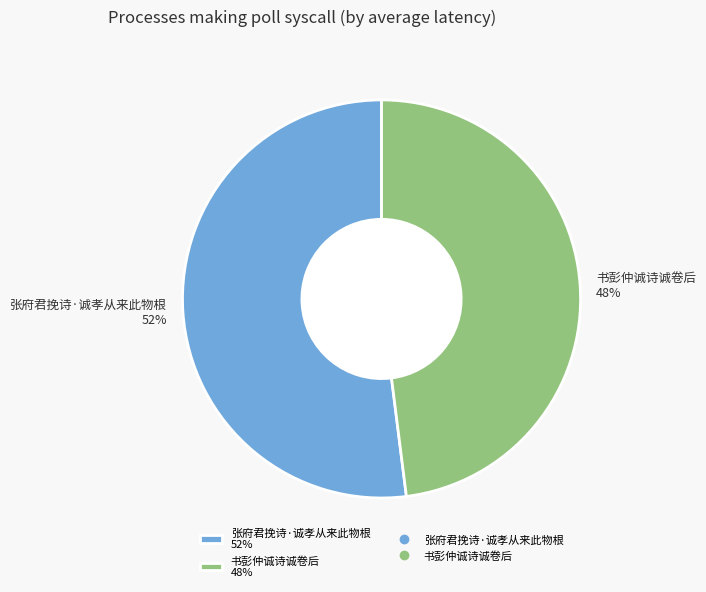

What is the ratio of the value at 张府君挽诗·诚孝从来此物根 to the value at 书彭仲诚诗诚卷后?

1.1